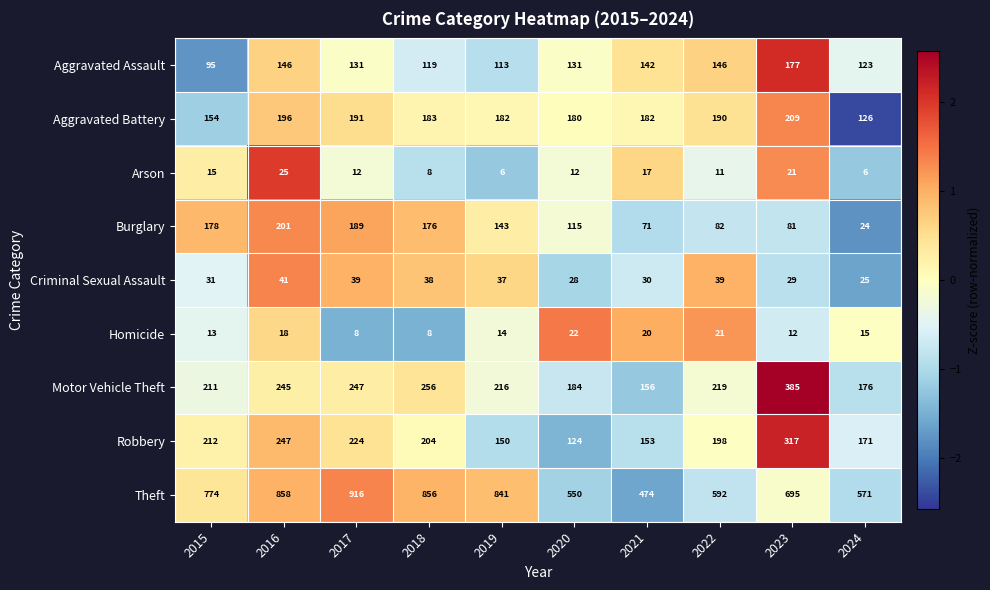

List the series in order of their peak value, highest first.

Theft, Motor Vehicle Theft, Robbery, Aggravated Battery, Burglary, Aggravated Assault, Criminal Sexual Assault, Arson, Homicide